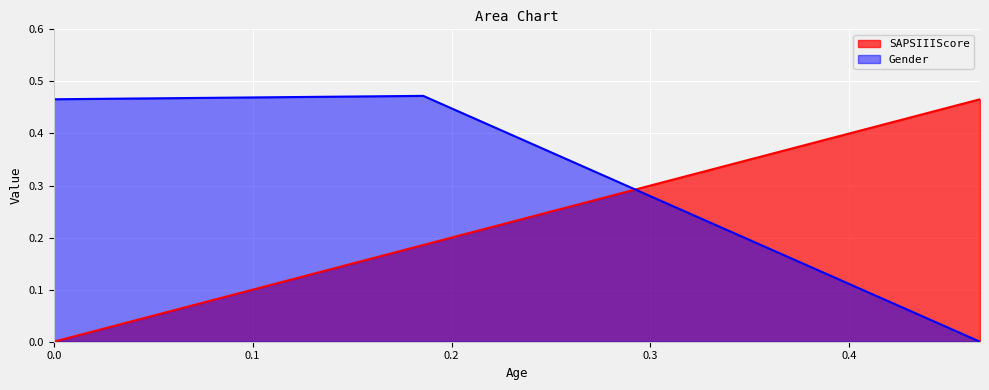

What is the difference between the SAPSIIIScore values at 0.18575697281699954 and 0.4656867588932806?

0.3